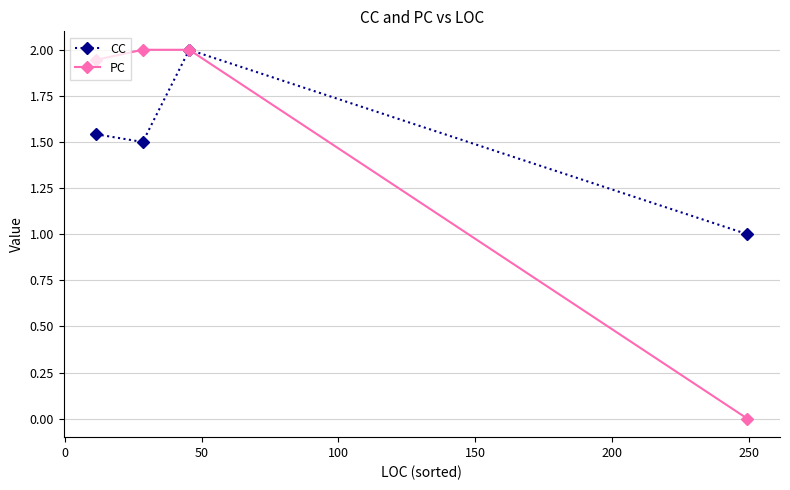

What is the value of the CC point at the 3rd from the left?

2.0